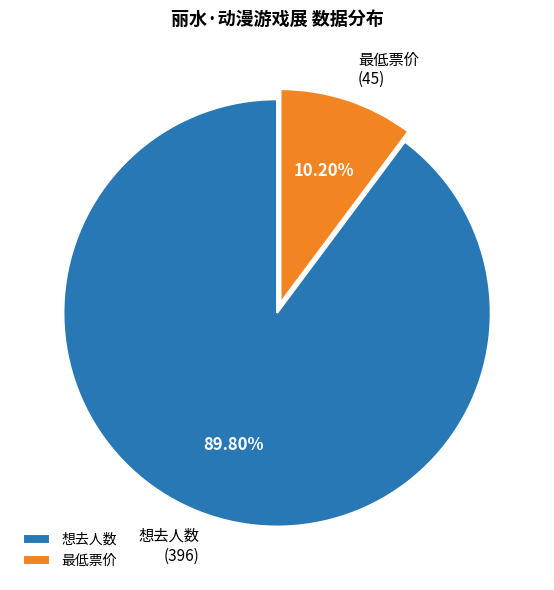

To the nearest percent, what is the average slice percentage?

50%